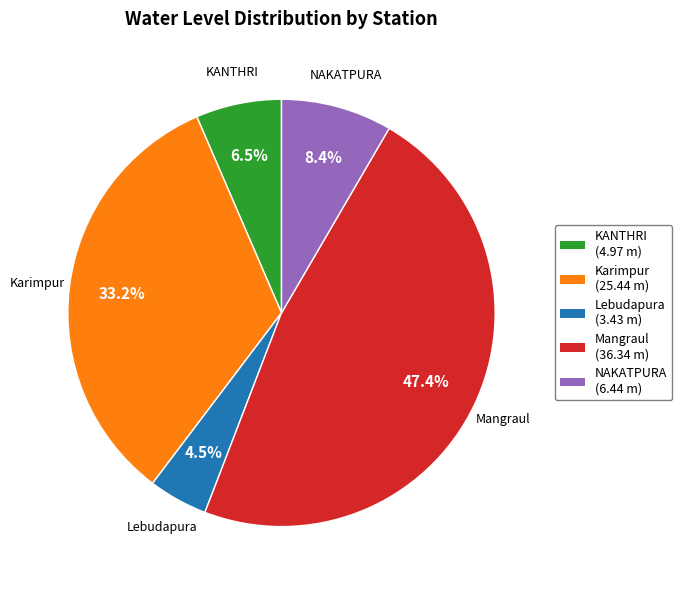

Which has a higher value, Lebudapura or NAKATPURA?

NAKATPURA